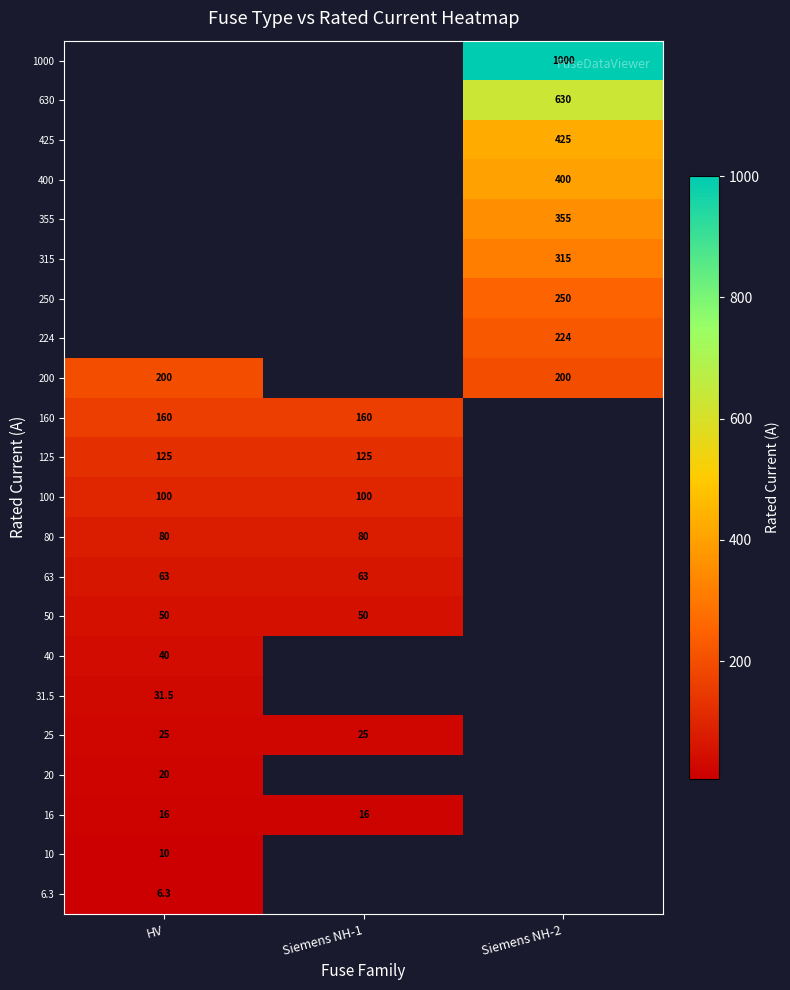

Is it true that 355 equals 355.0 at Siemens NH-2?

True